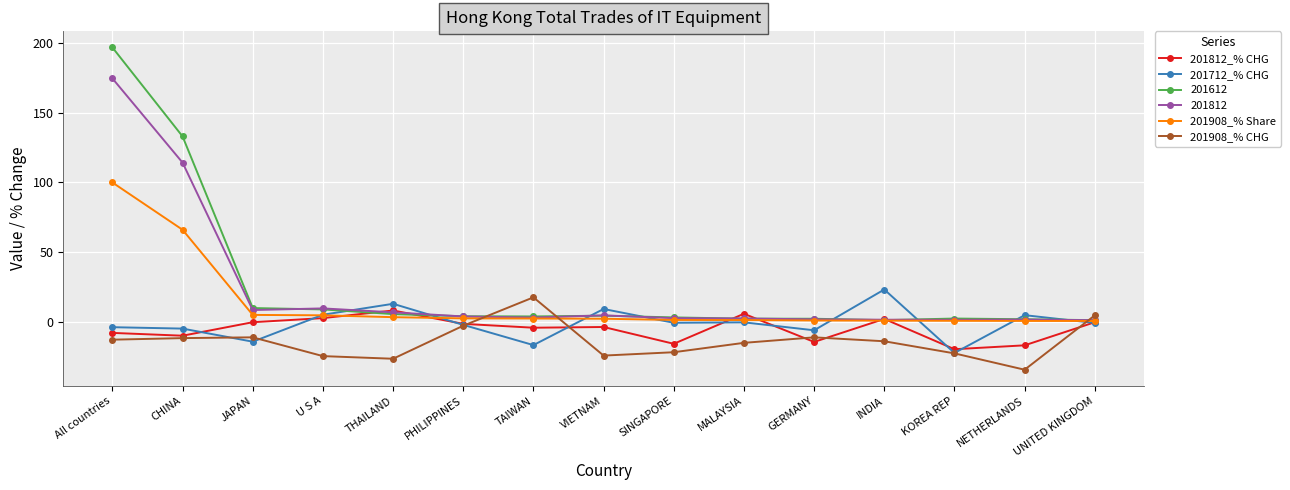

Is the value of 201712_% CHG at UNITED KINGDOM greater than the value of 201908_% CHG at UNITED KINGDOM?

No